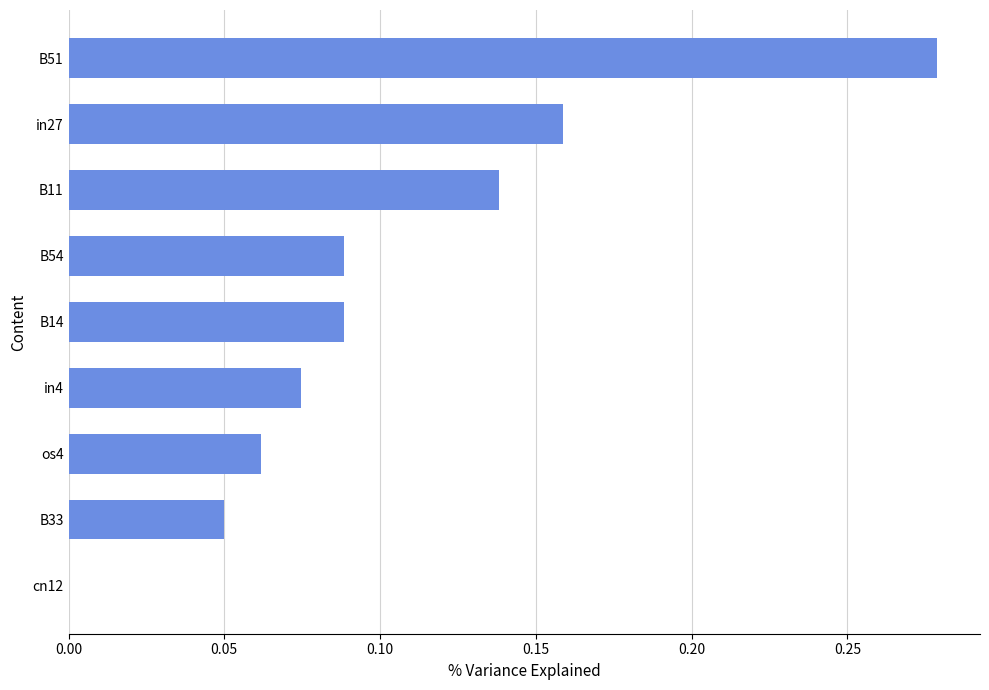

Which has a higher value, B14 or B11?

B11